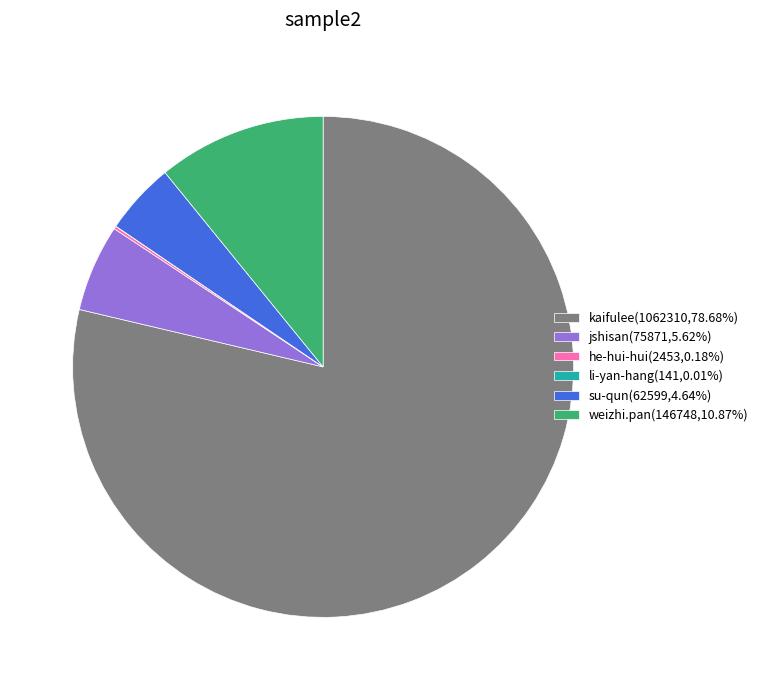

Which category accounts for the majority?

kaifulee